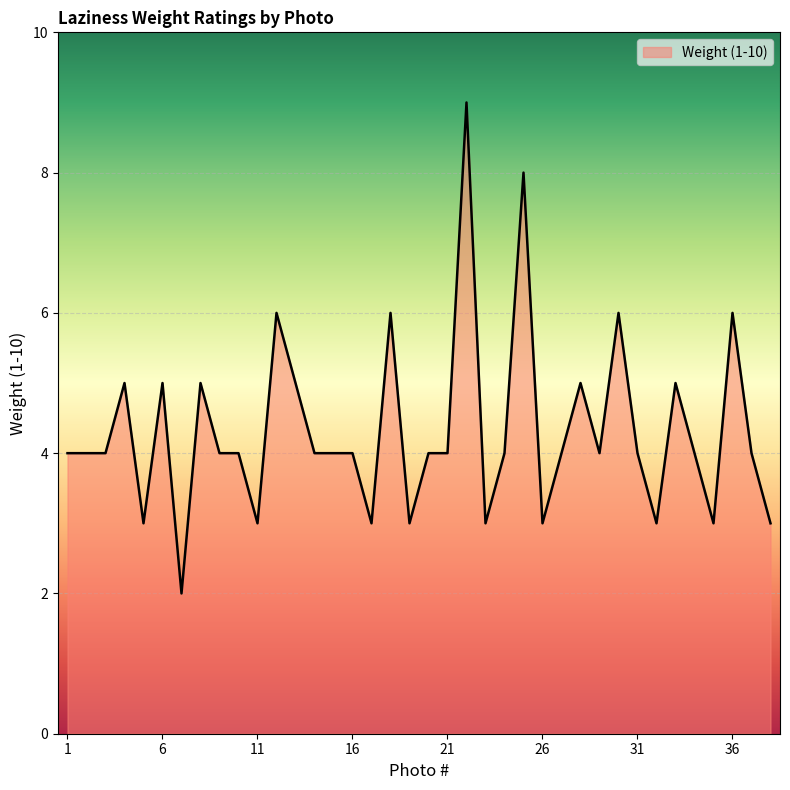

What is the difference between the maximum and minimum values?

7